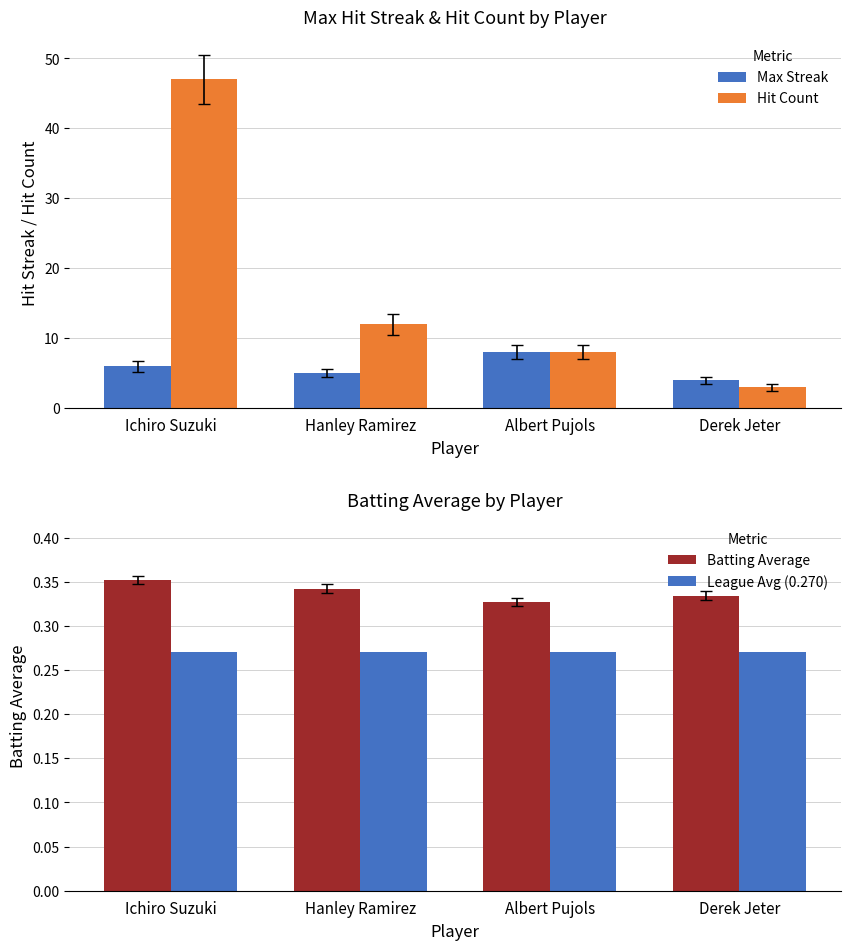

What is the label of the 4th bar from the right?

Ichiro Suzuki